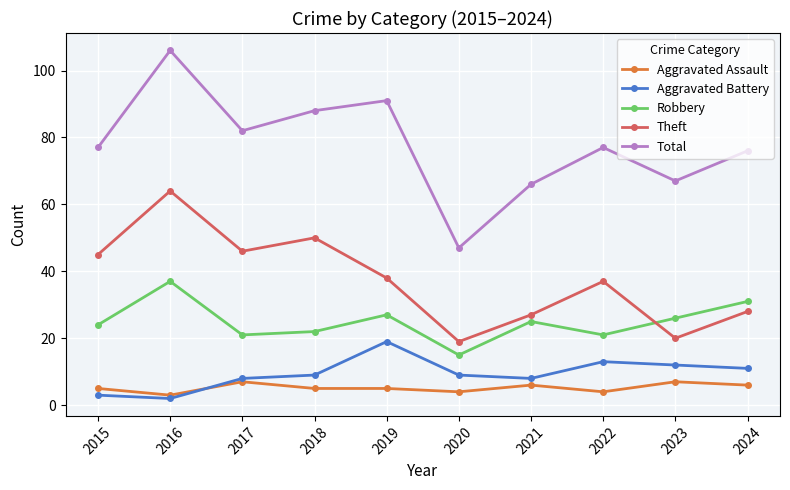

What is the approximate value of Aggravated Assault at 2022?

4